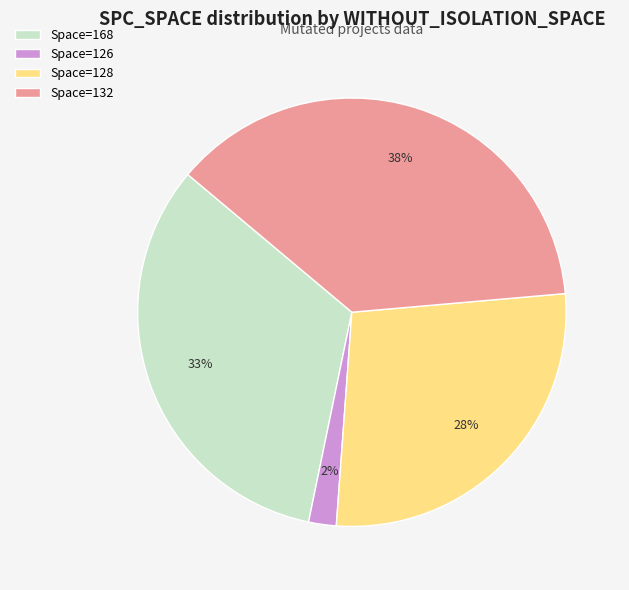

To the nearest percent, what percentage of the pie is Space=132?

38%